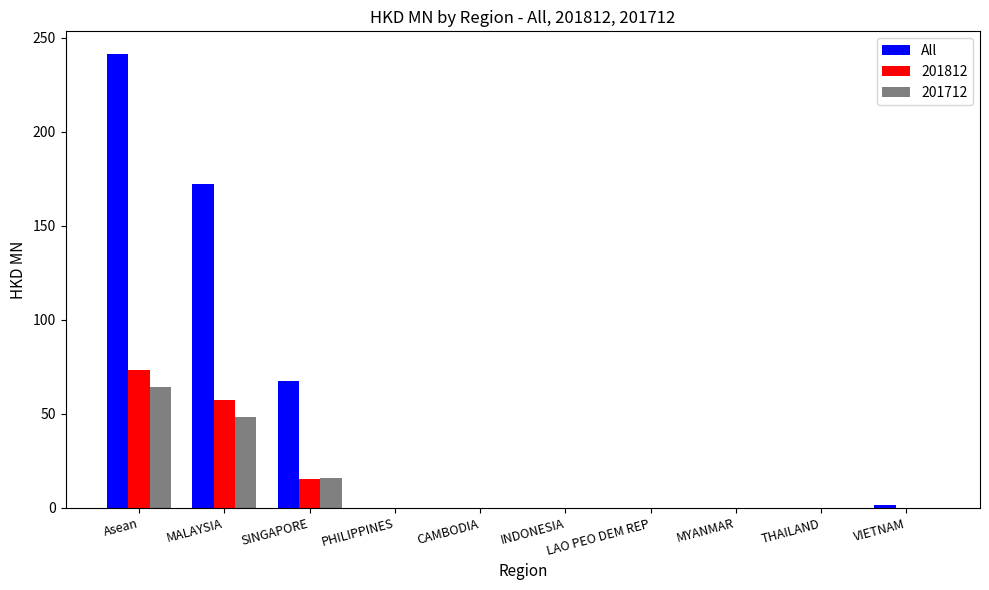

At which label is All closest to 120?

SINGAPORE